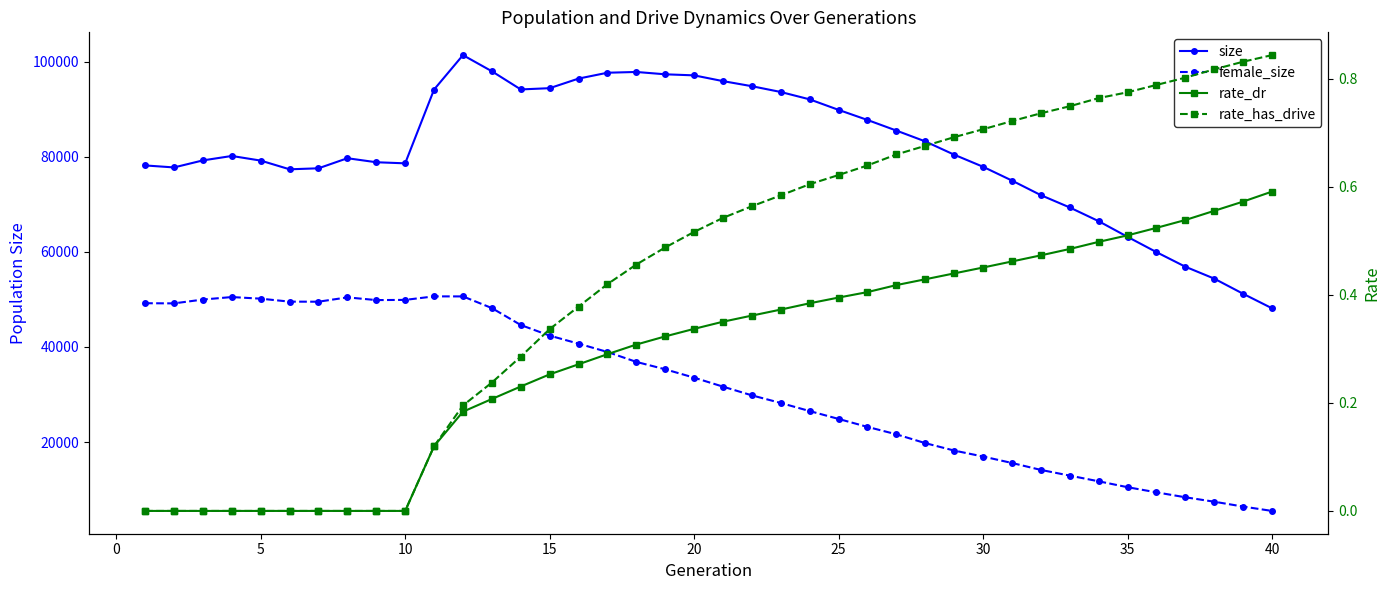

True or false: size and female_size cross at least once.

False